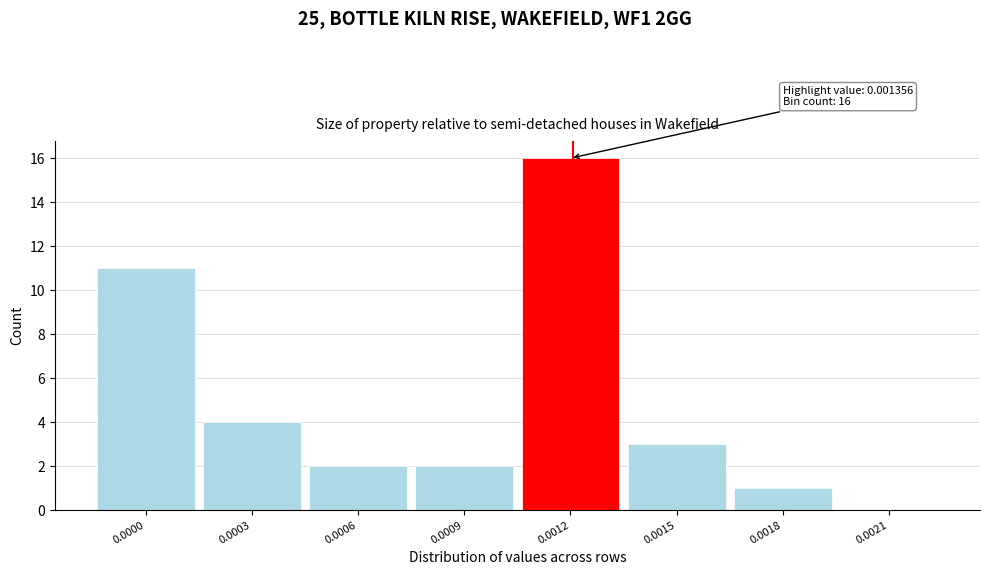

Reading left to right, extract all data points from this chart.

0.0000=11	0.0003=4	0.0006=2	0.0009=2	0.0012=16	0.0015=3	0.0018=1	0.0021=0